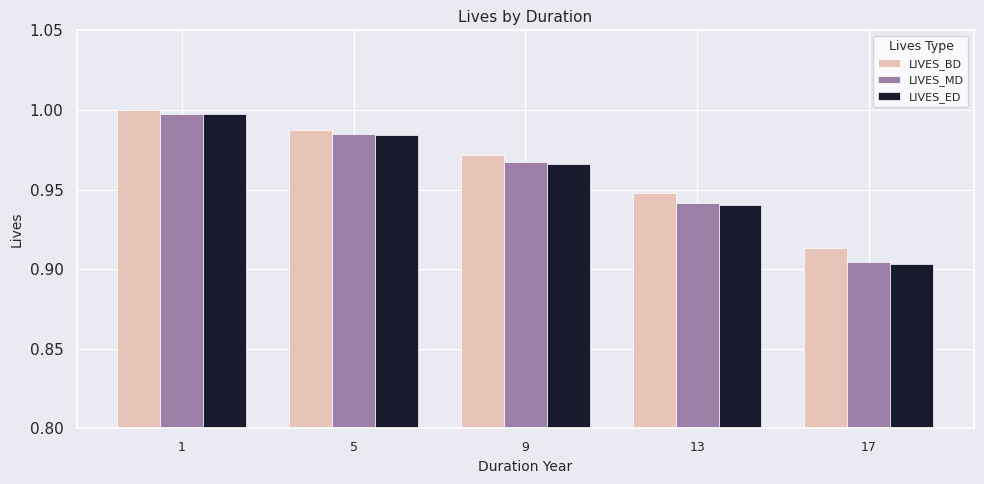

Which label corresponds to the smallest value in the chart?

17